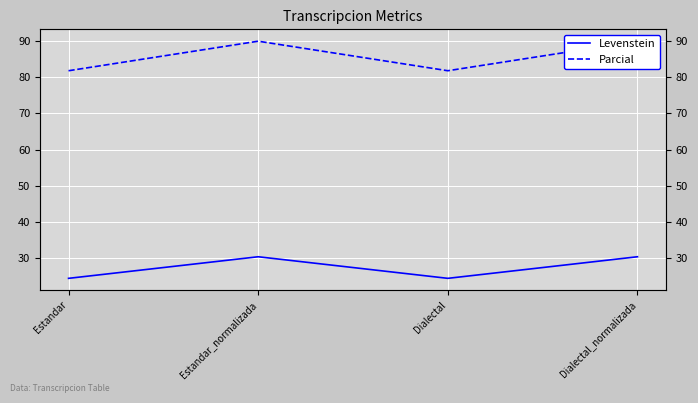

What is the difference between the Parcial values at Dialectal_normalizada and Estandar?

8.2